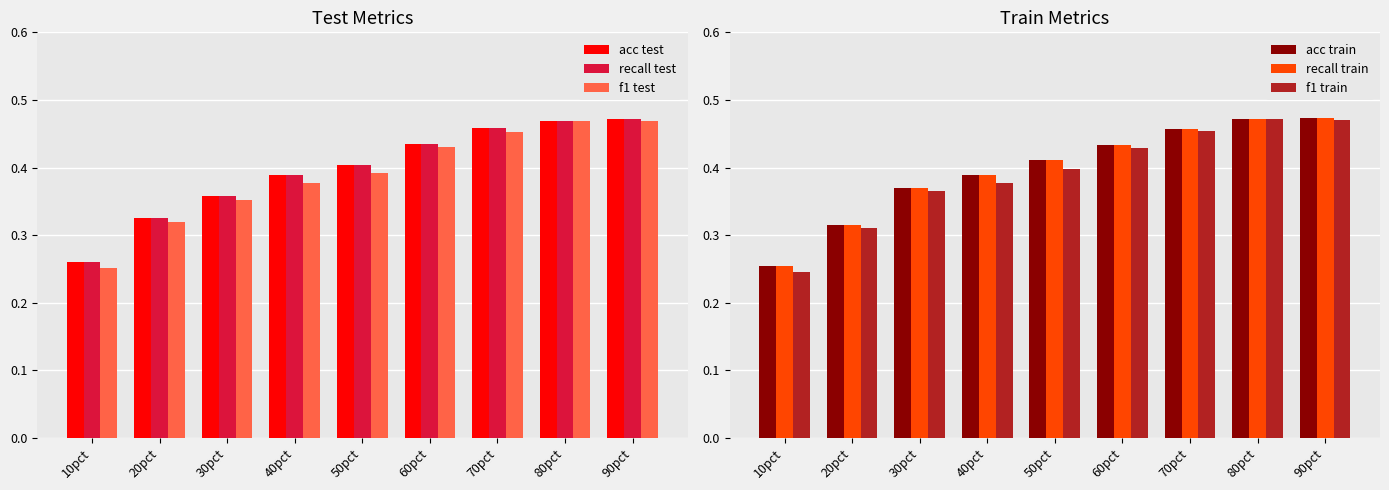

List the labels in order of acc test value, largest first.

90pct, 80pct, 70pct, 60pct, 50pct, 40pct, 30pct, 20pct, 10pct